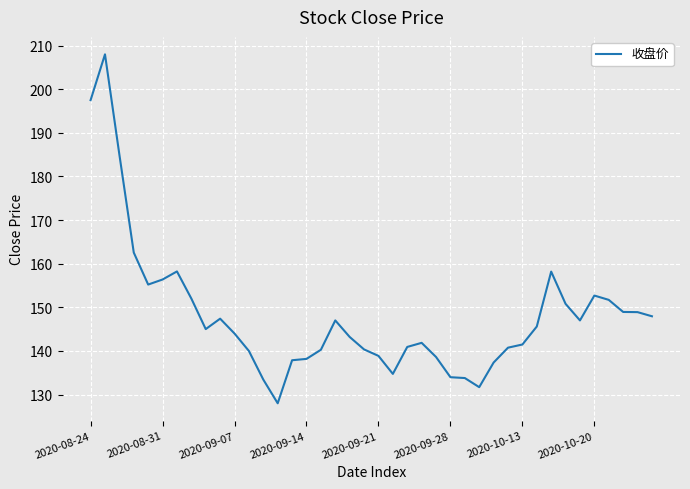

Does the chart have visible grid lines?

Yes